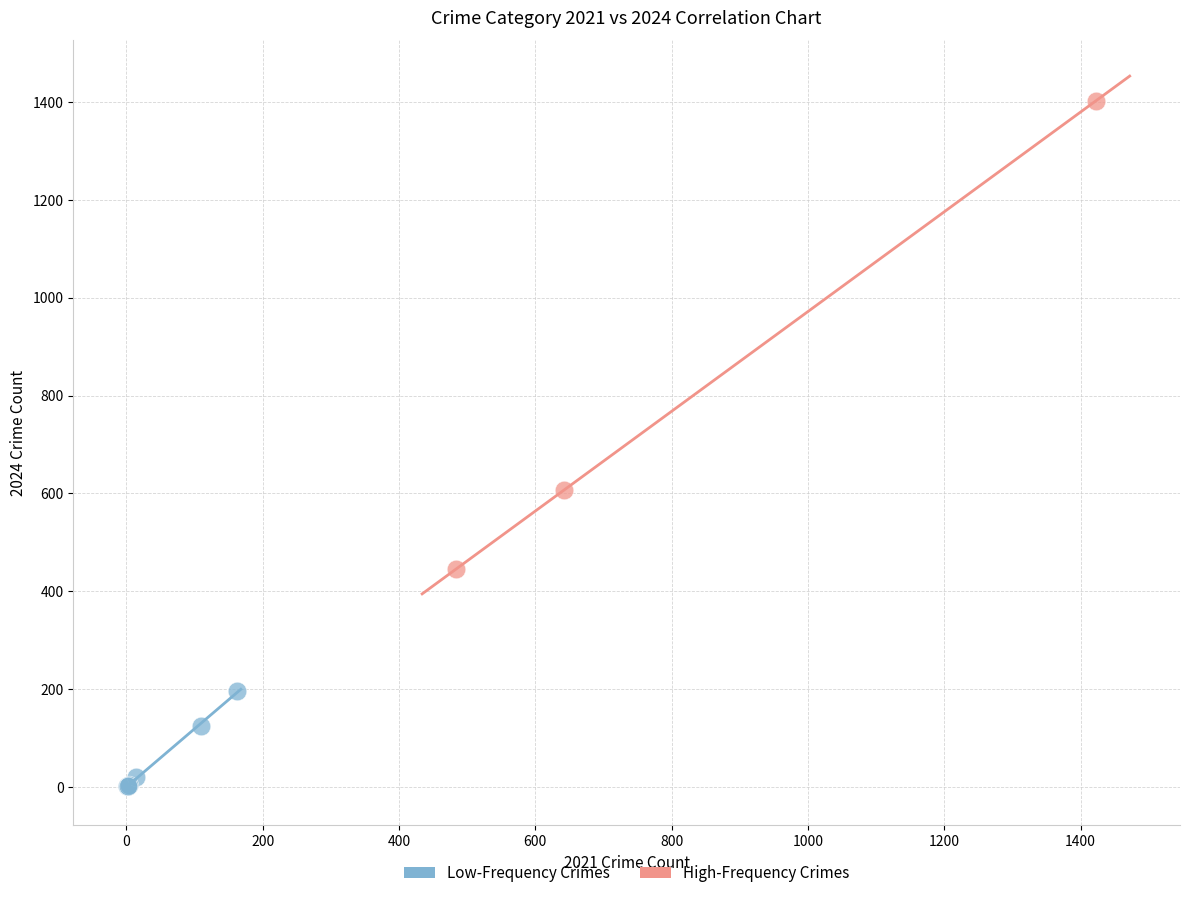

Which series has the widest spread of Y values?

High-Frequency Crimes